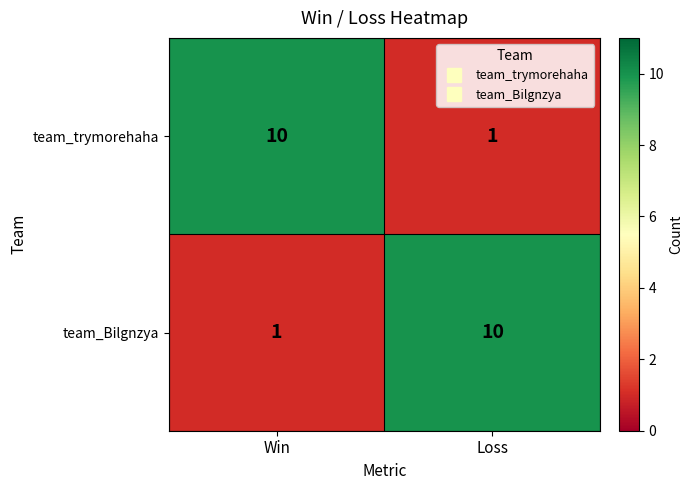

What is the approximate value of team_Bilgnzya at Loss?

10